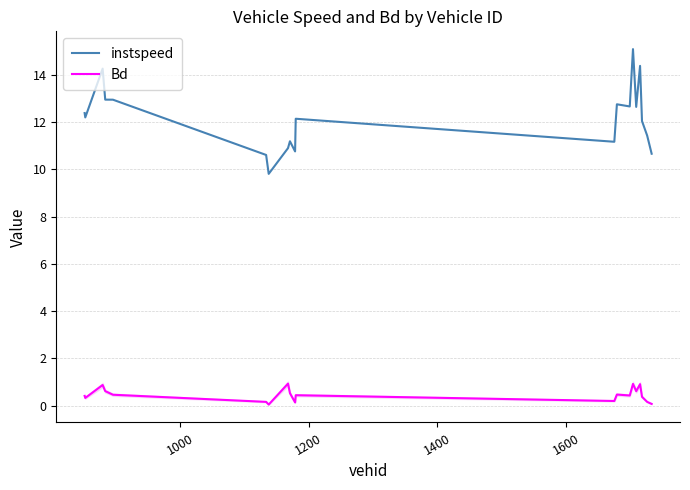

True or false: Bd and instspeed intersect in this chart.

False